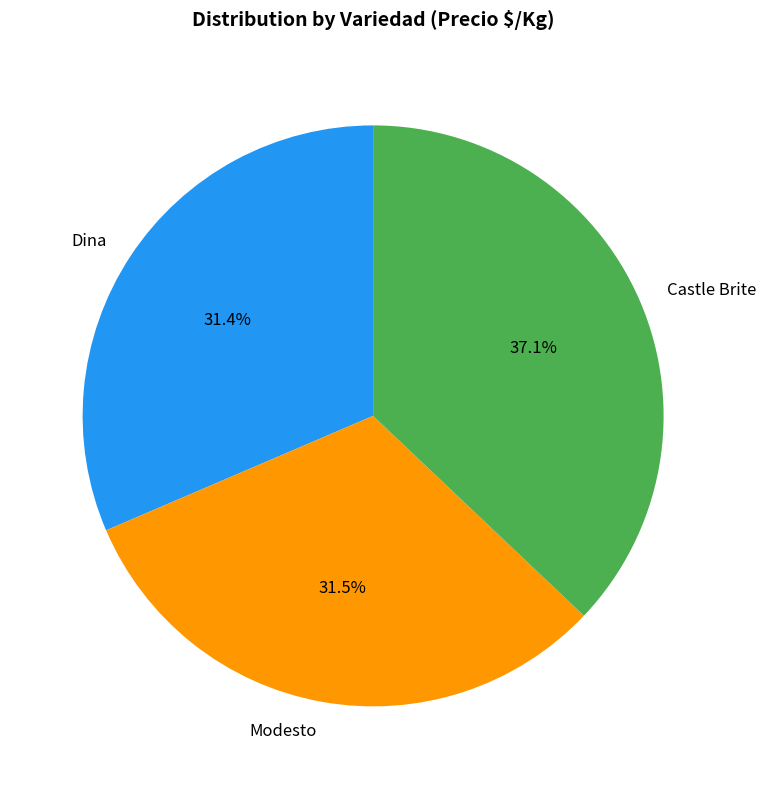

The Castle Brite slice represents 4% of the pie. True or false?

False